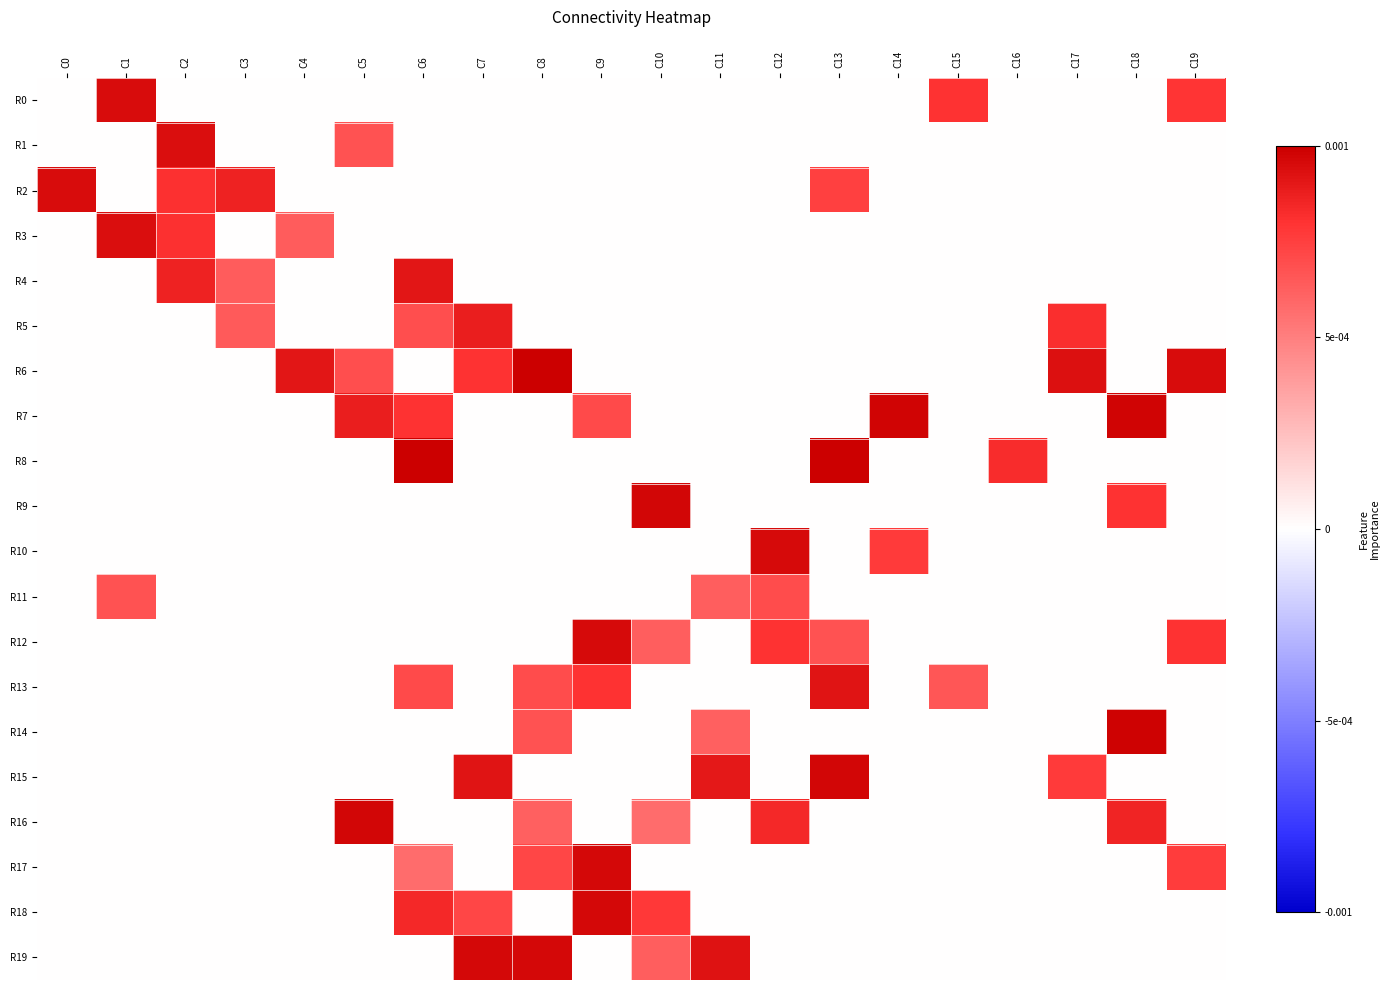

Which series has the largest range (max minus min)?

R6